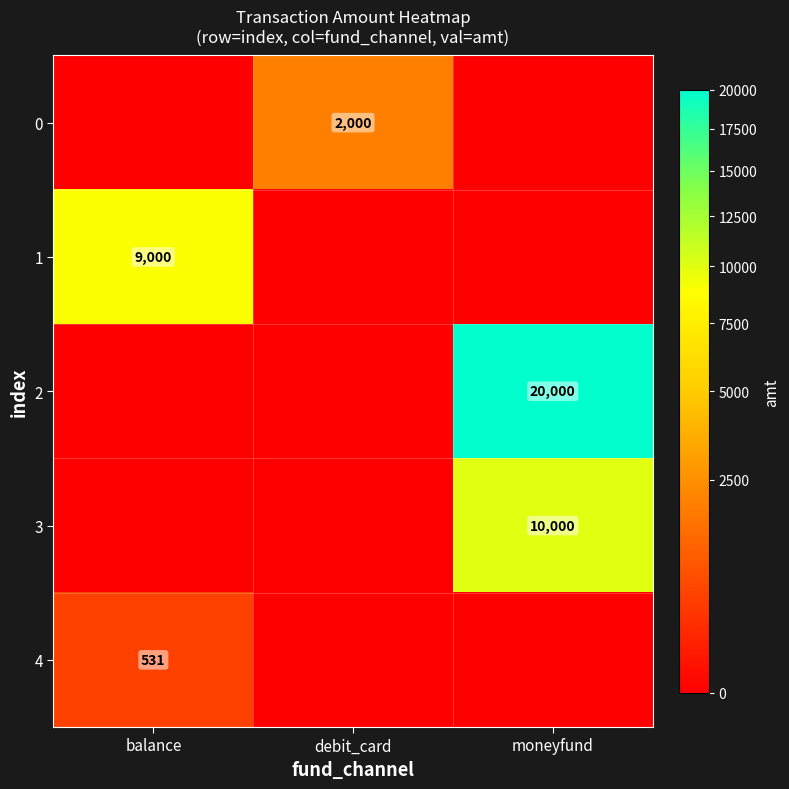

The value of 4 at balance is 286.1. True or false?

False